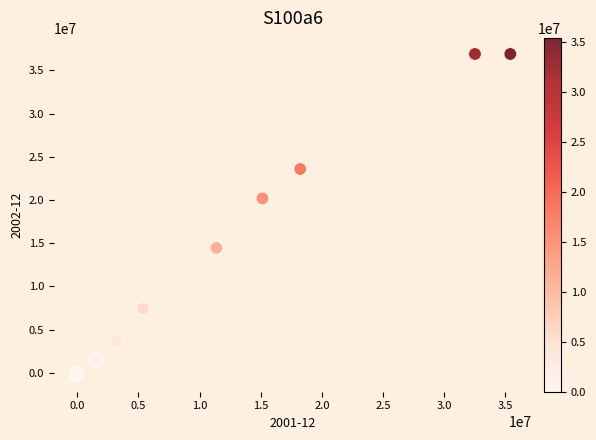

What Y value in the scatter plot is closest to 18283000?

20183000.0